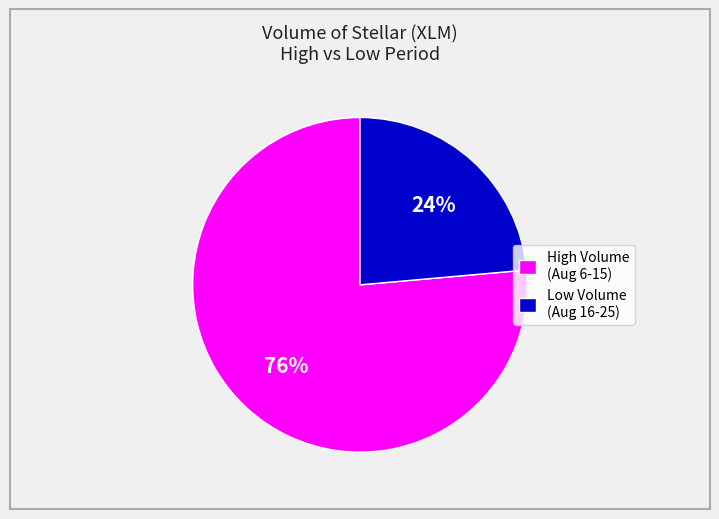

Count the number of slices in the pie.

2